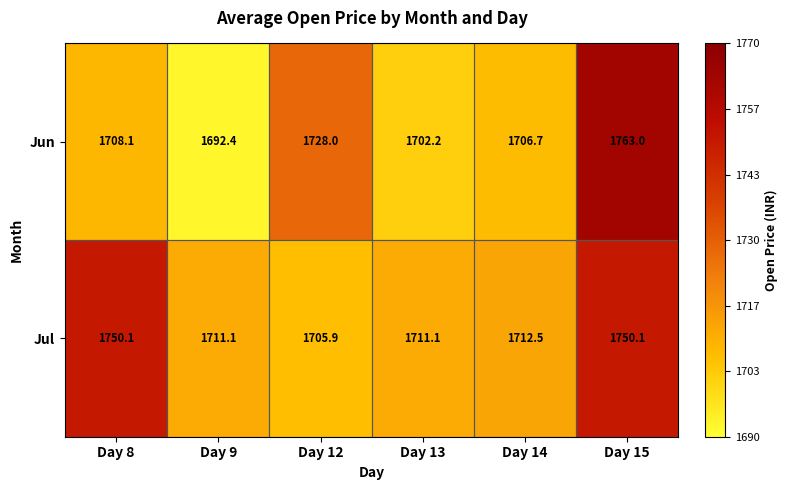

What is the sum of the Jun values at Day 15 and Day 13?

3465.2